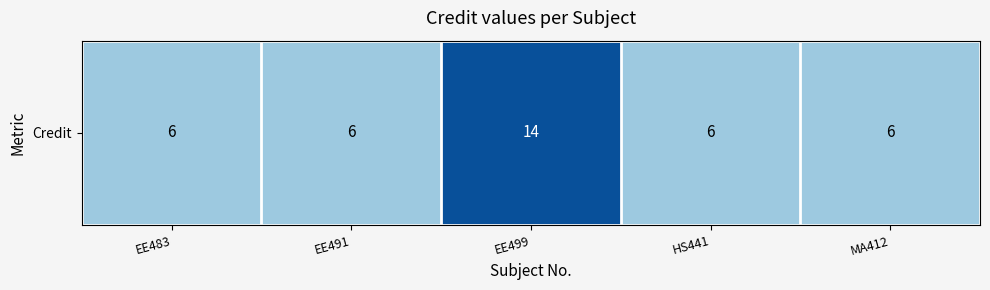

Reading left to right, extract all data points from this chart.

EE483=6	EE491=6	EE499=14	HS441=6	MA412=6